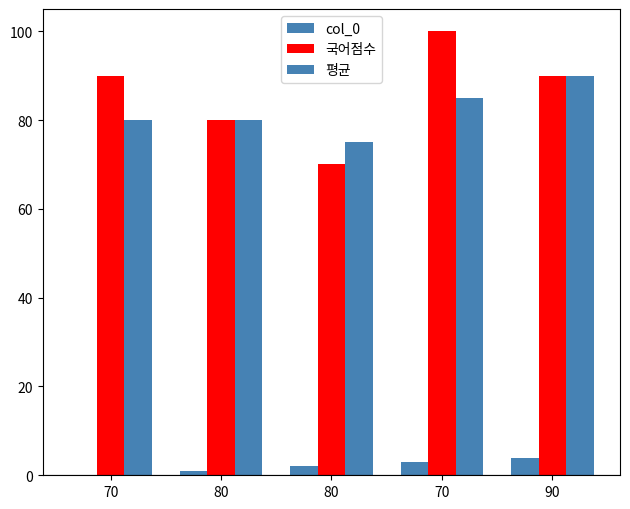

Is it true that col_0 equals 3 at 70?

True